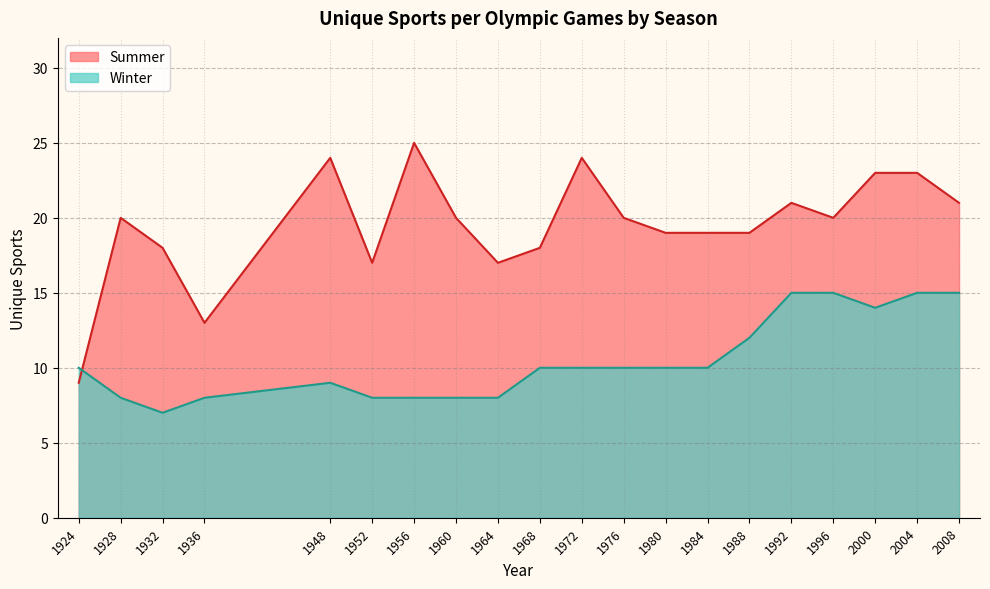

How many lines are shown in the chart?

2